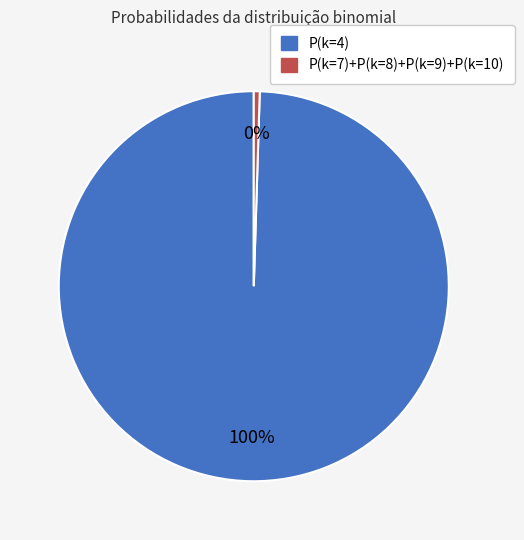

Do P(k=4) and P(k=7)+P(k=8)+P(k=9)+P(k=10) together represent more than half of the pie?

Yes